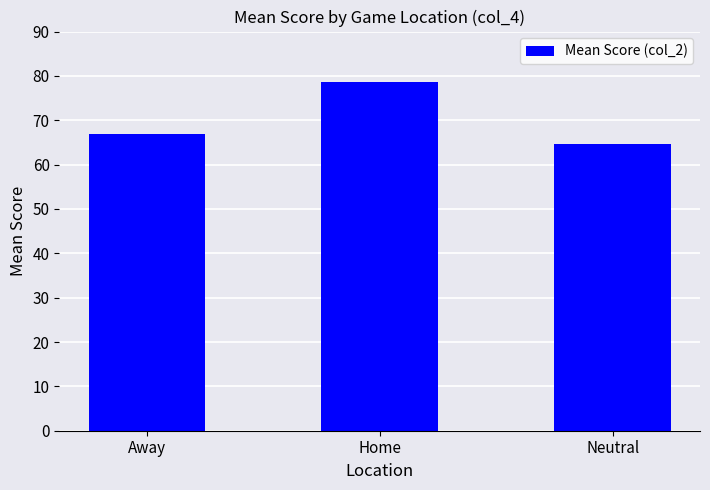

How many bars are there in total?

3